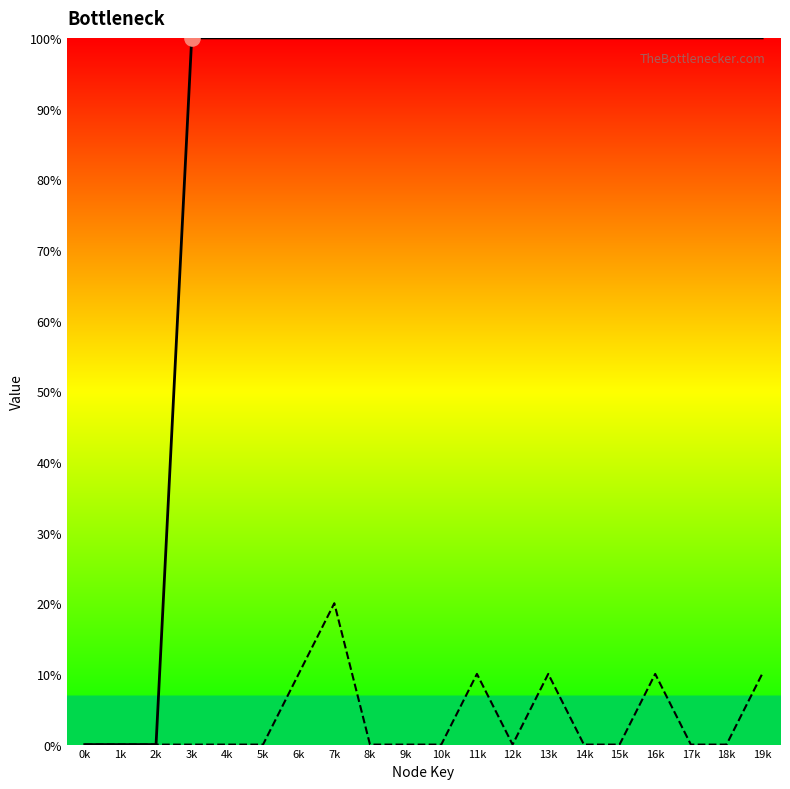

Which series has the largest Y range (max minus min)?

functionId